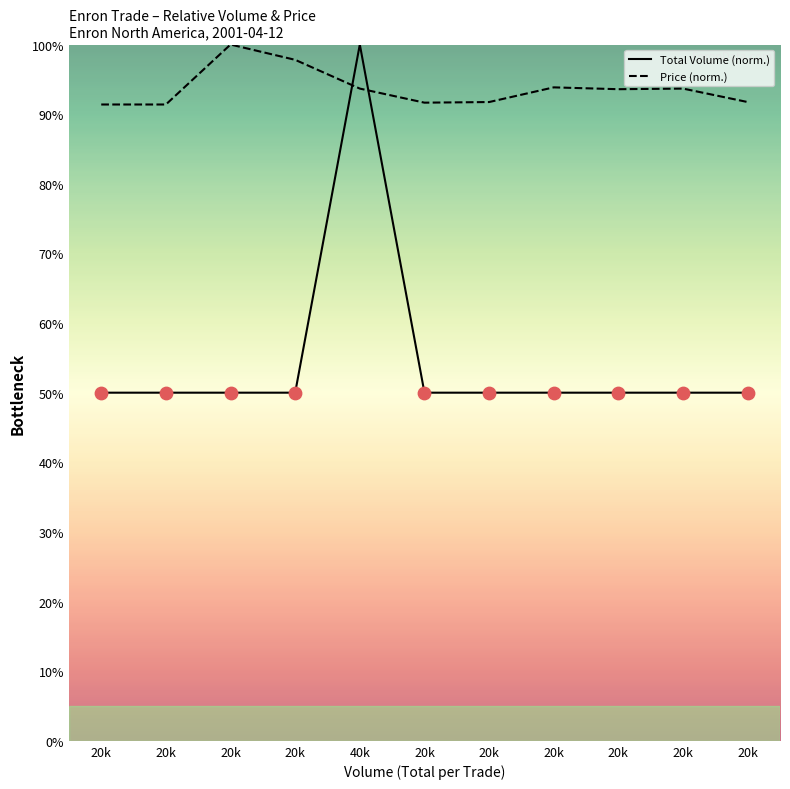

Is the value of Total Volume at 20k greater than the value of Price at 20k?

No